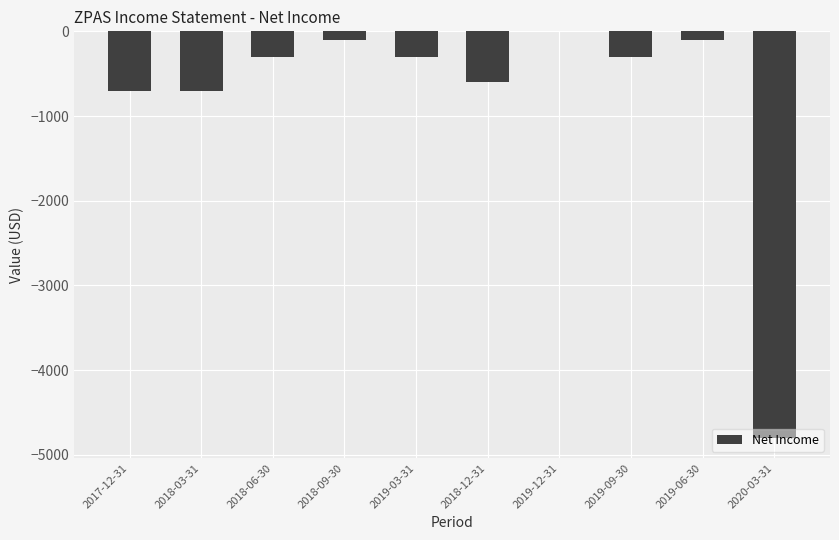

Is it true that the value at 2019-09-30 is -300?

True